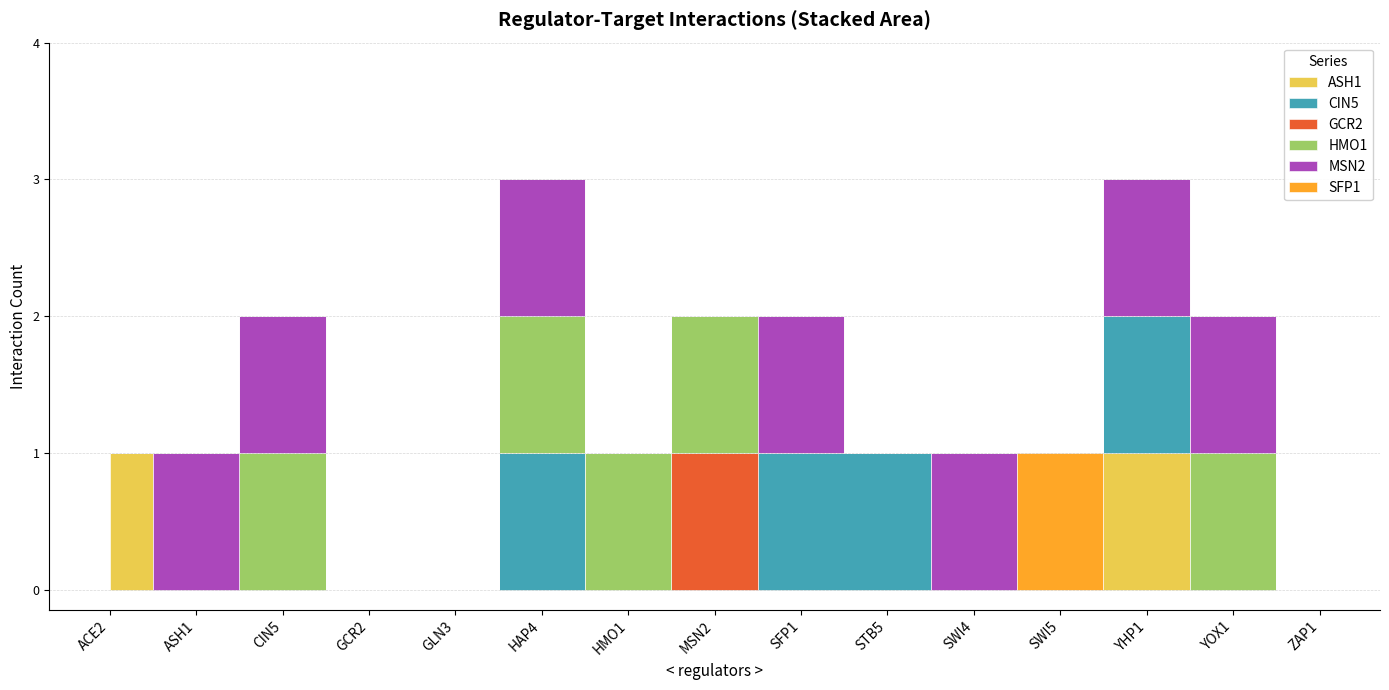

True or false: SFP1 has a value of 1 at CIN5.

False